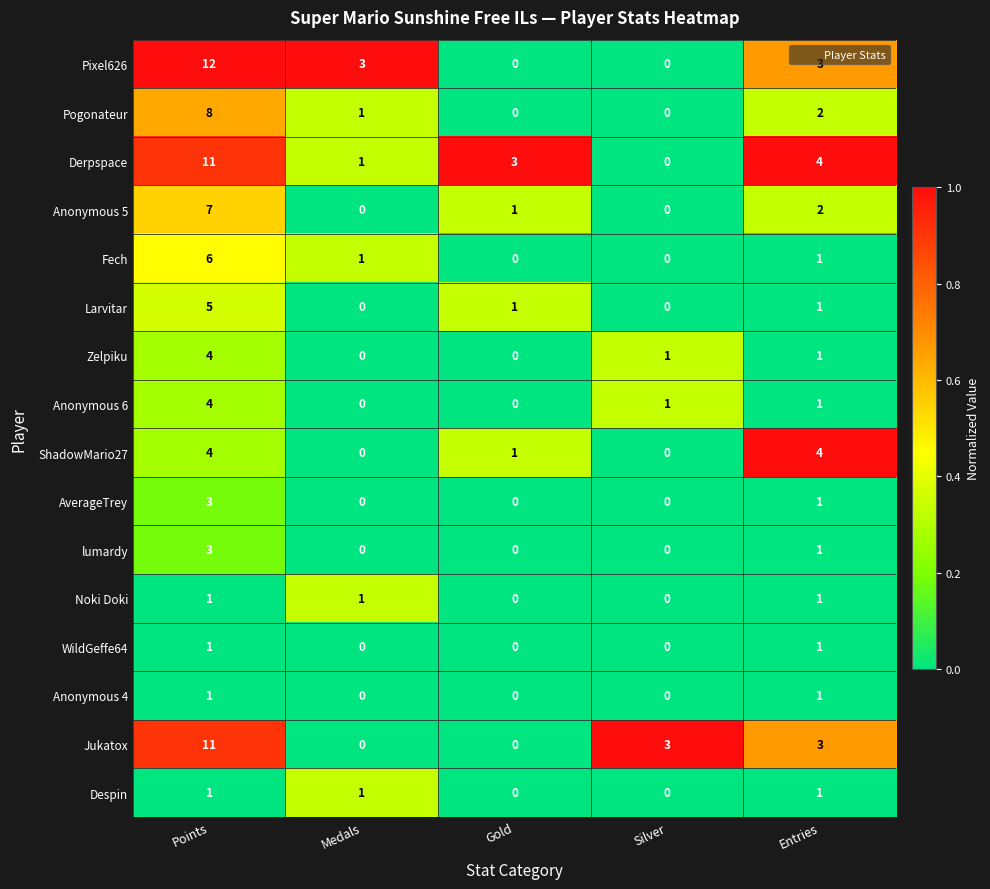

At which category is the sum across all series the highest?

Points